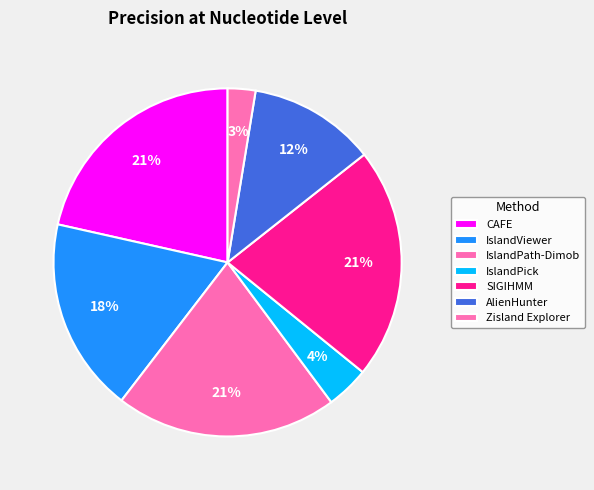

How many slices are in this pie chart?

7